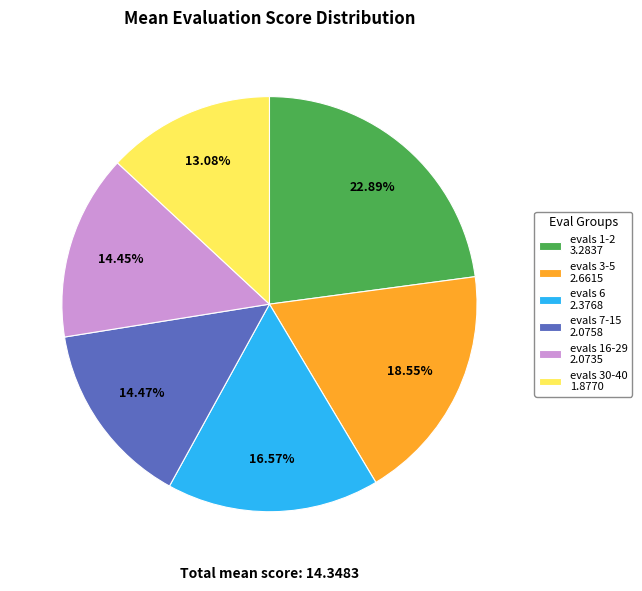

How many segments does this pie chart have?

6